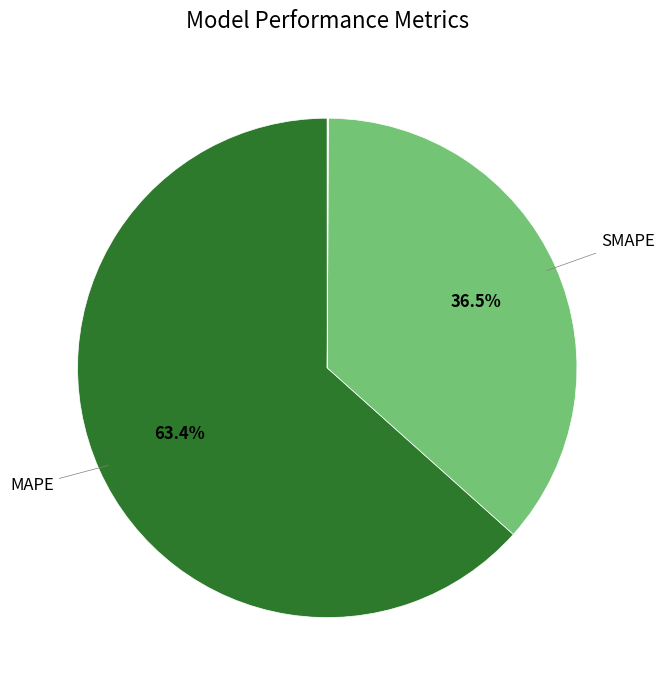

What is the largest slice in the pie chart?

MAPE